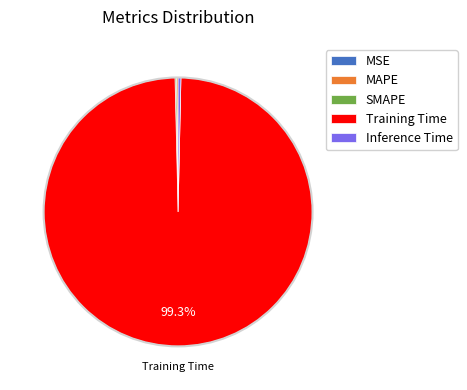

Does any single category account for the majority?

Yes